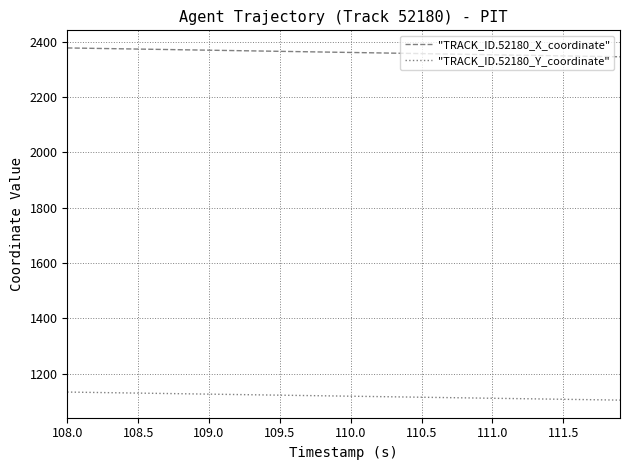

Which series has the largest total across all categories?

"TRACK_ID.52180_X_coordinate"